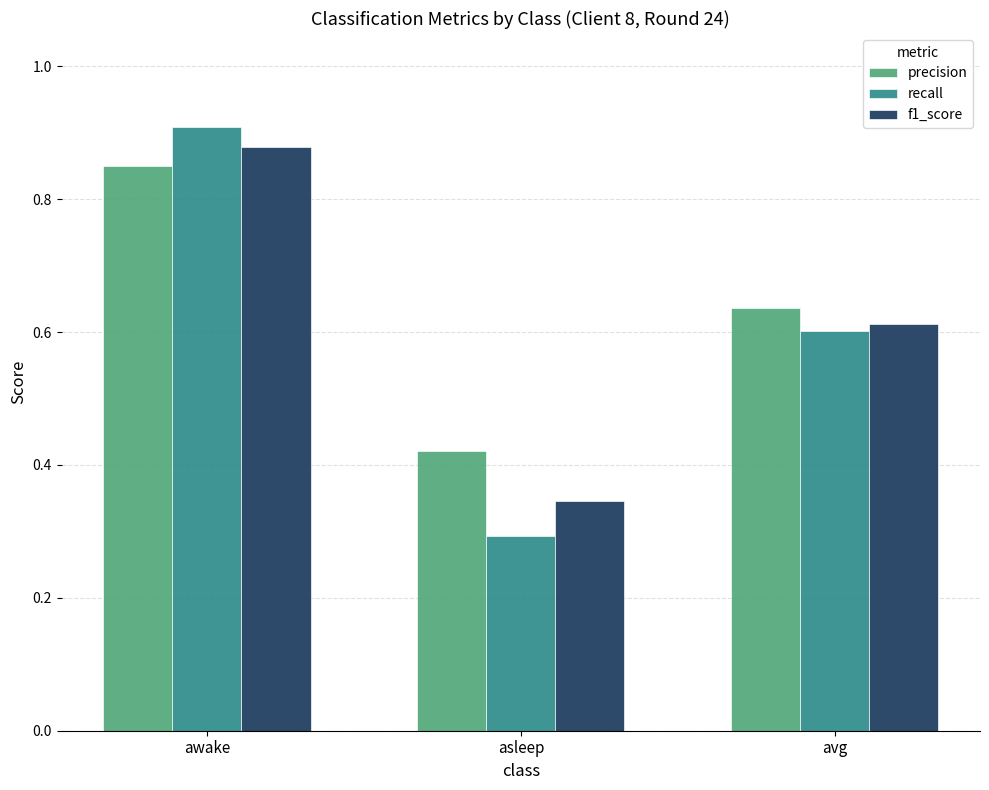

Between awake and avg, which series saw the biggest shift?

recall